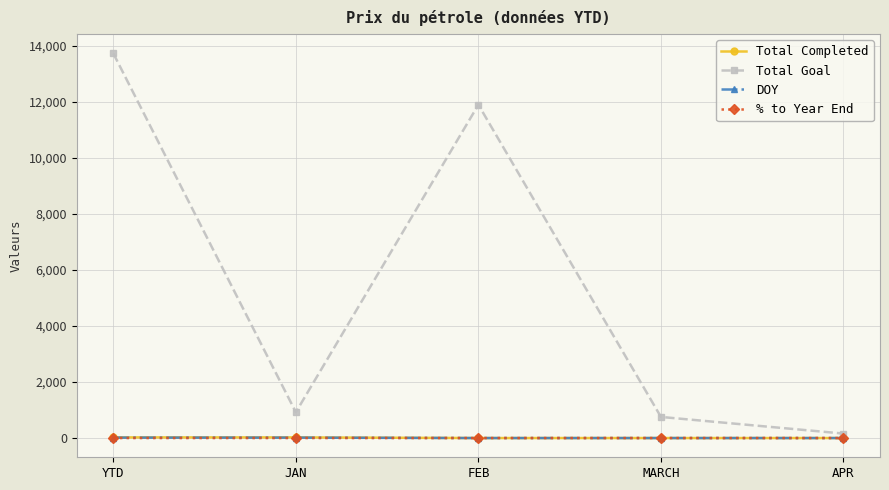

What is the total value across all series at FEB?

11888.0